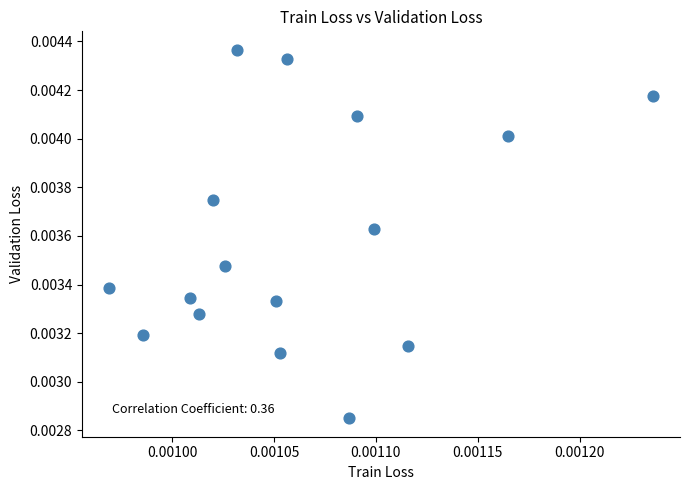

How many data points are displayed?

16